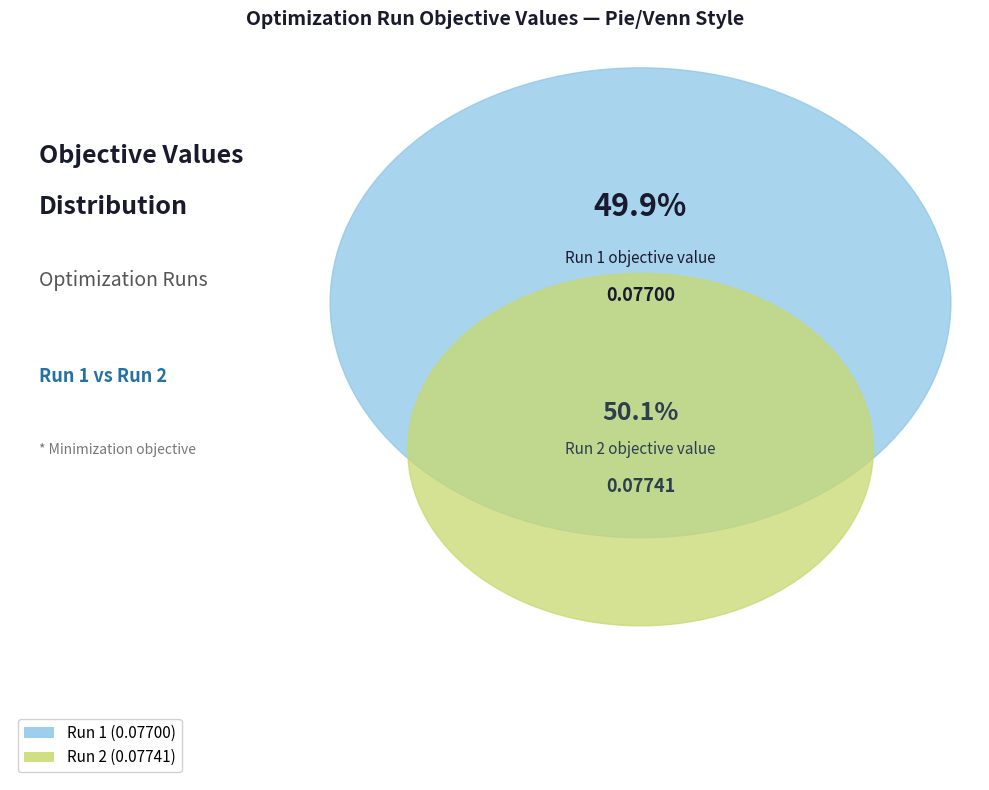

Rank the categories by value from lowest to highest.

Run 1, Run 2